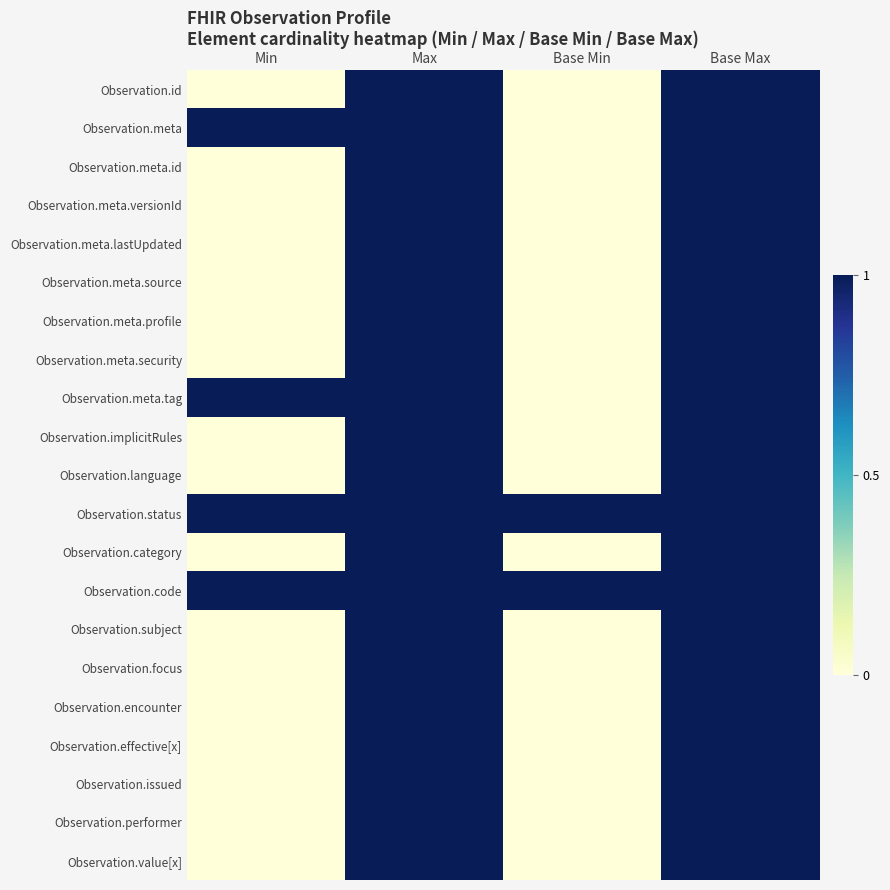

Which label corresponds to the largest value in the chart?

Max